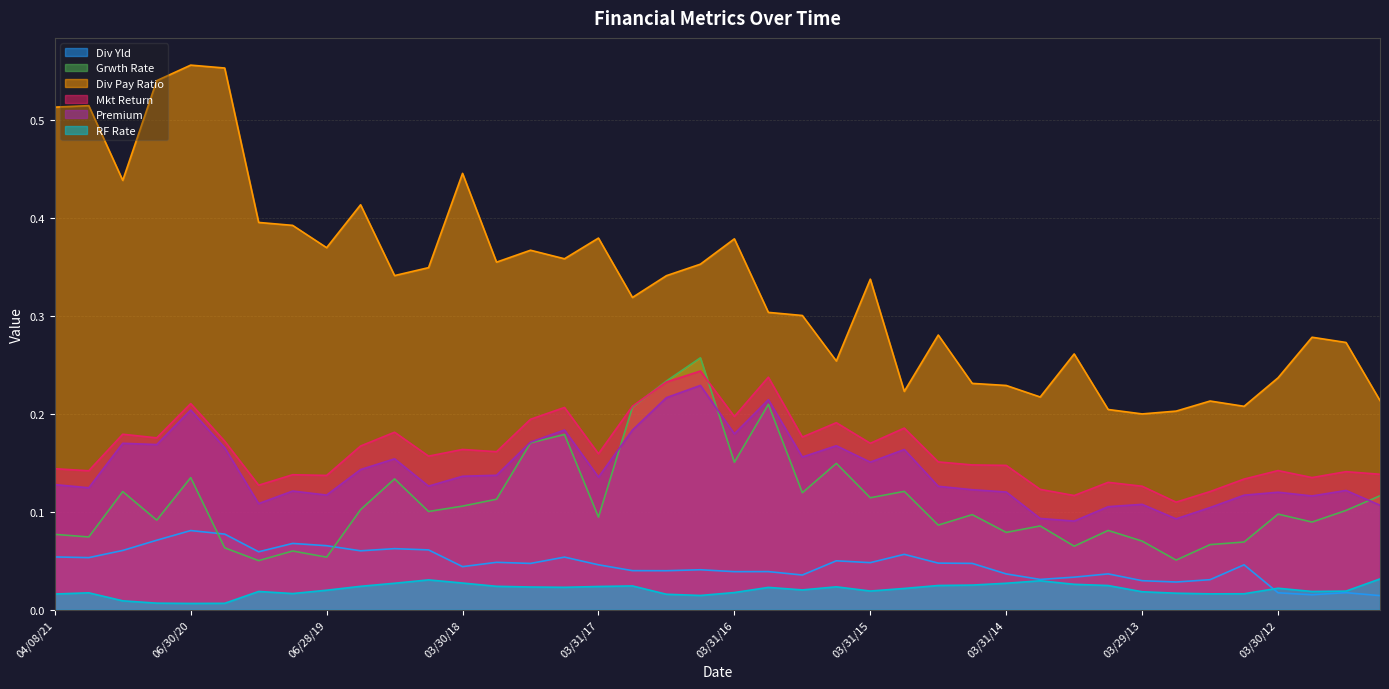

What is the difference between the maximum and second lowest values in the Grwth Rate series?

0.2